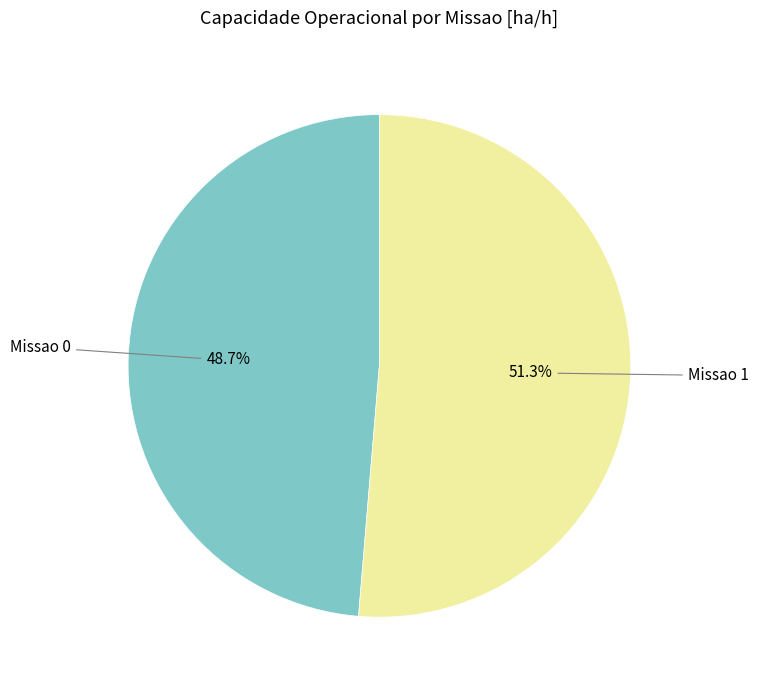

Does any single category account for the majority?

Yes